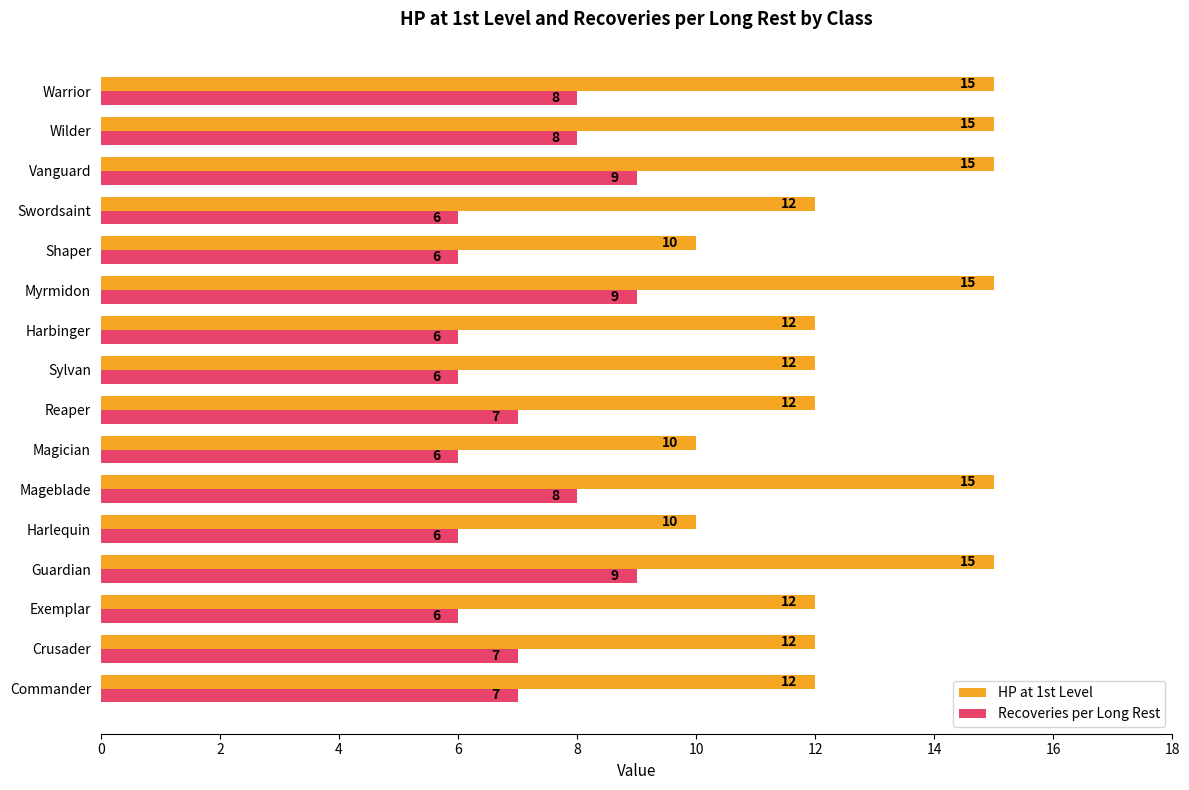

Is the value of HP at 1st Level at Harbinger greater than the value of Recoveries per Long Rest at Vanguard?

Yes